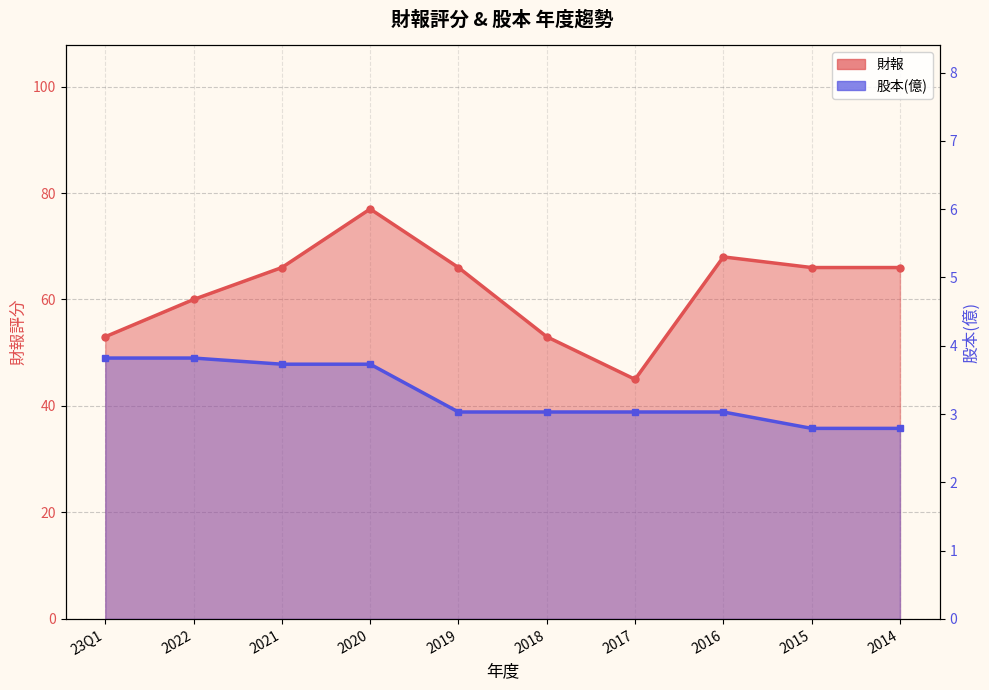

Count the number of categories in the chart.

10